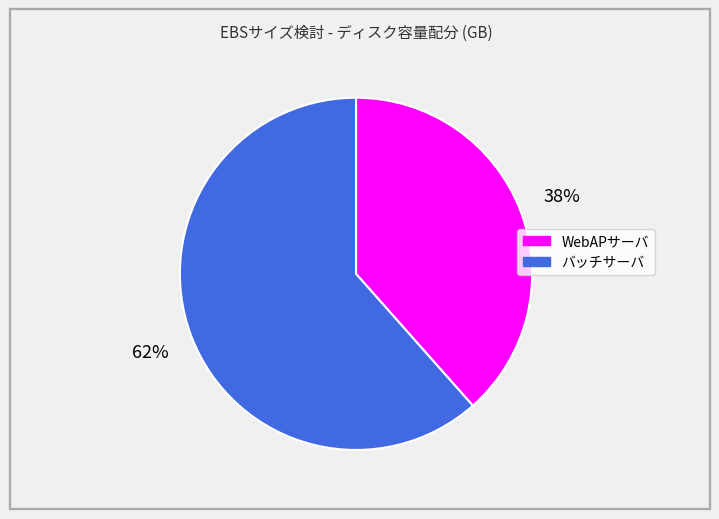

Which slice is the smallest?

WebAPサーバ